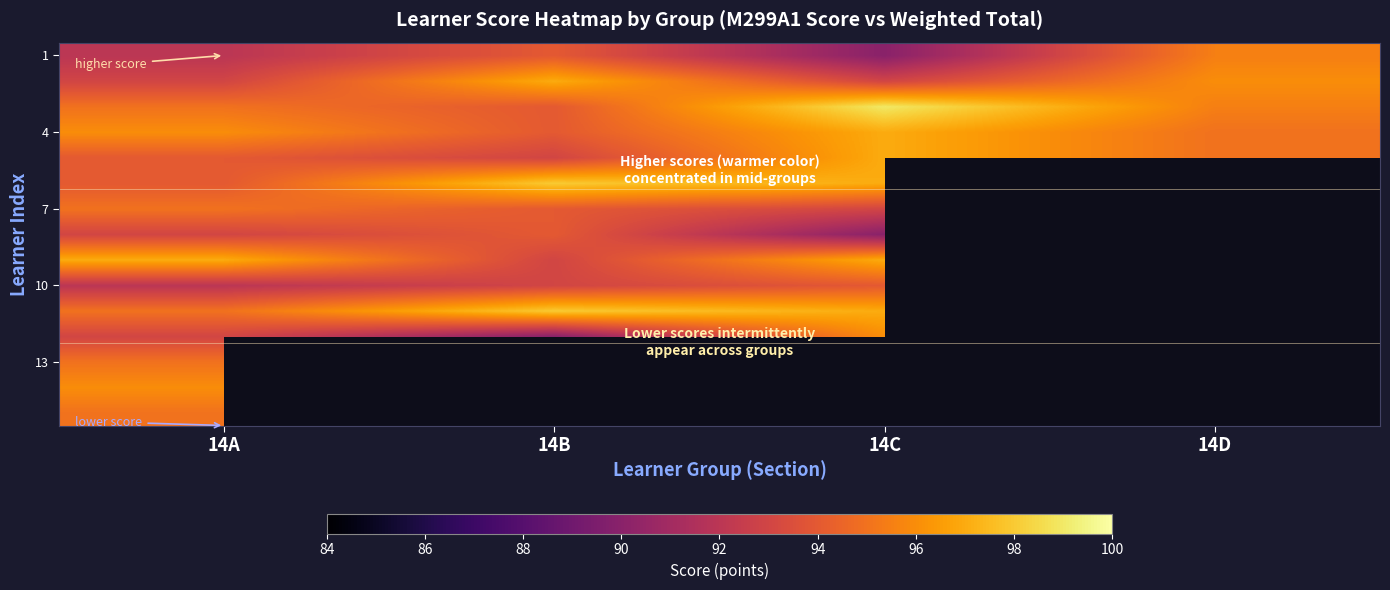

At which category does the chart reach its minimum across all series?

14C